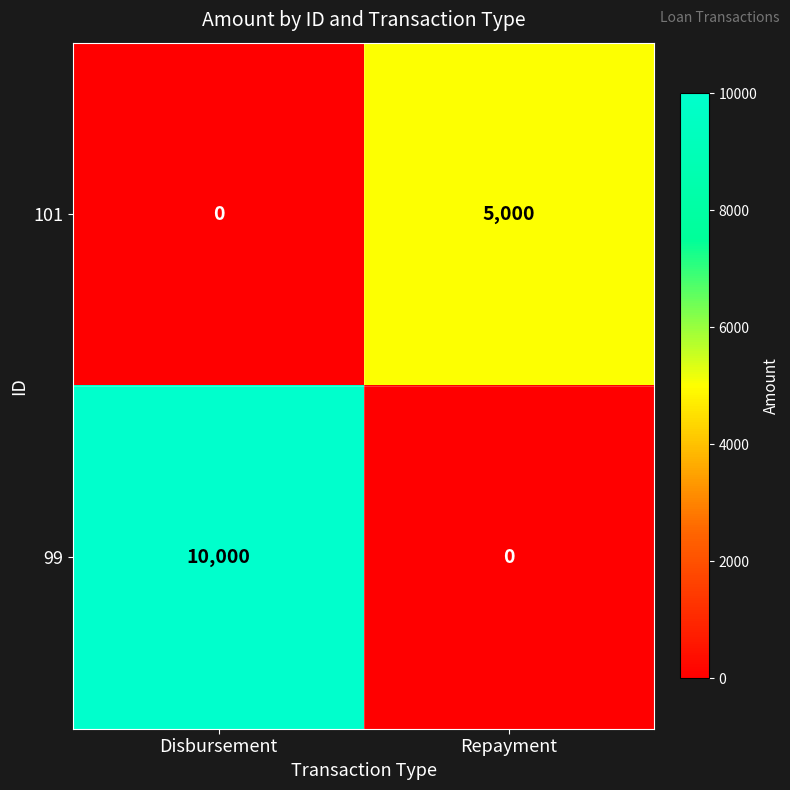

The 99 series shows -4294 at Repayment. True or false?

False